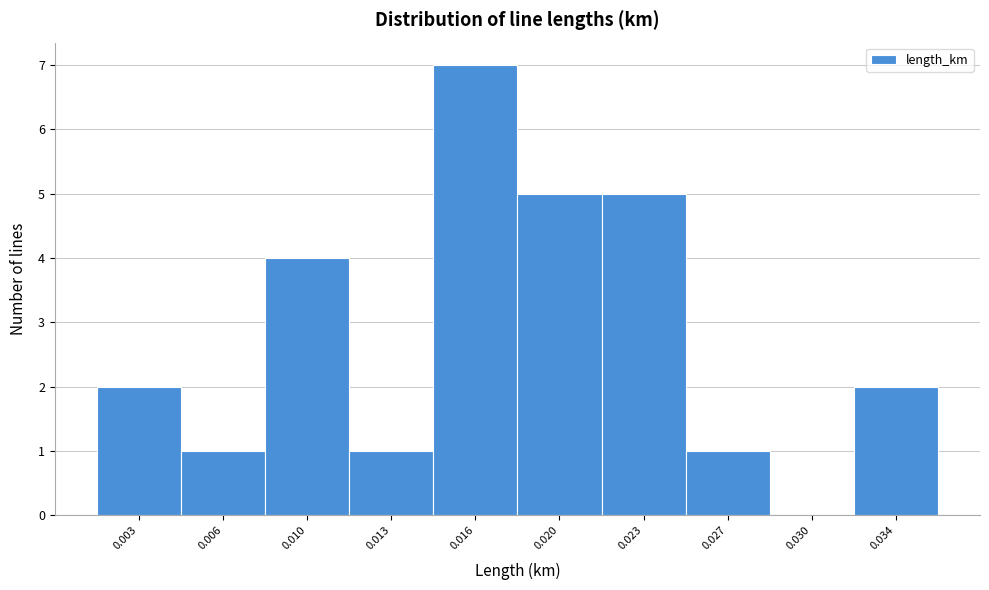

Reading right to left, list all the values displayed in this chart.

0.034=2	0.030=0	0.027=1	0.023=5	0.020=5	0.016=7	0.013=1	0.010=4	0.006=1	0.003=2